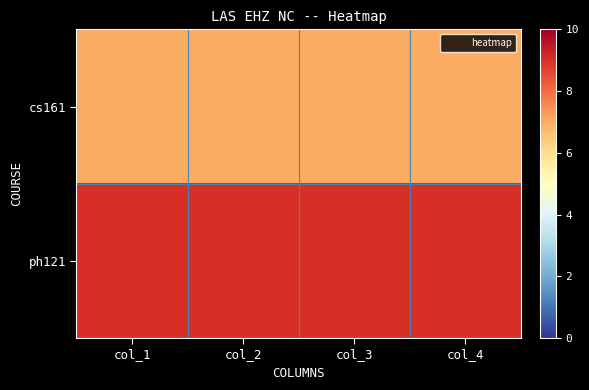

List the series in order of their overall mean, highest first.

ph121, cs161